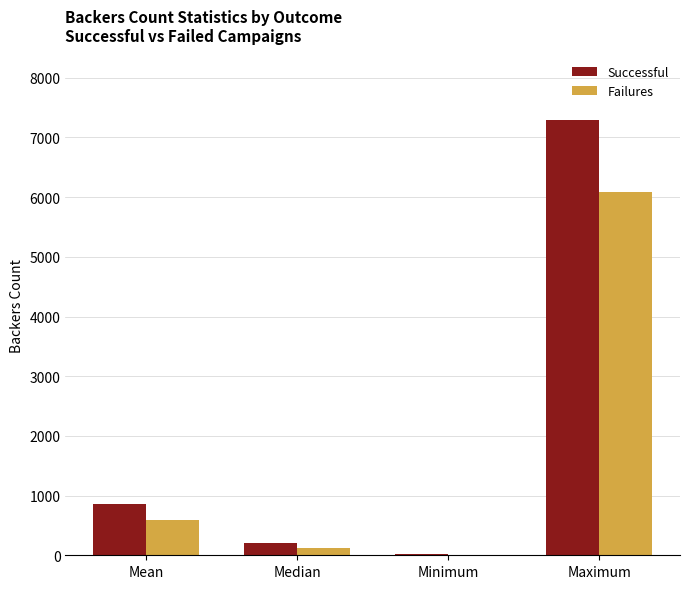

Is the value of Successful at Maximum greater than the value of Failures at Median?

Yes